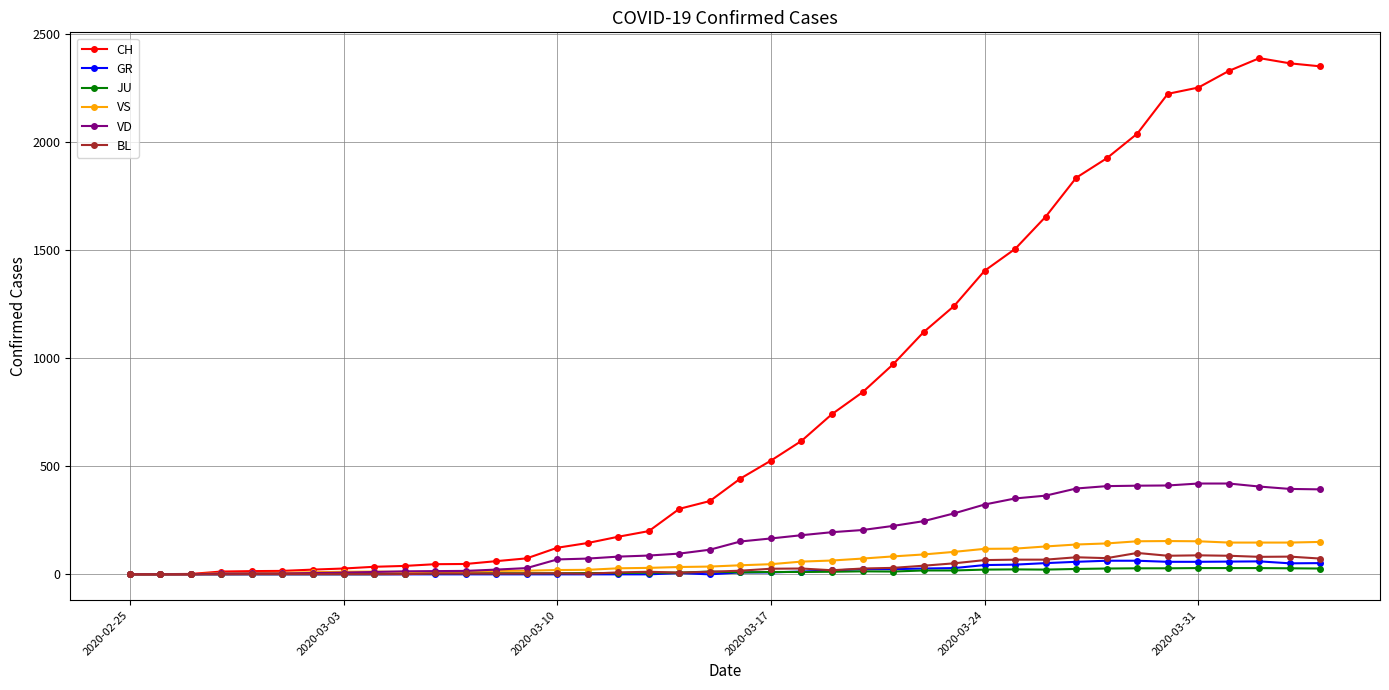

Which series has the largest range (max minus min)?

CH